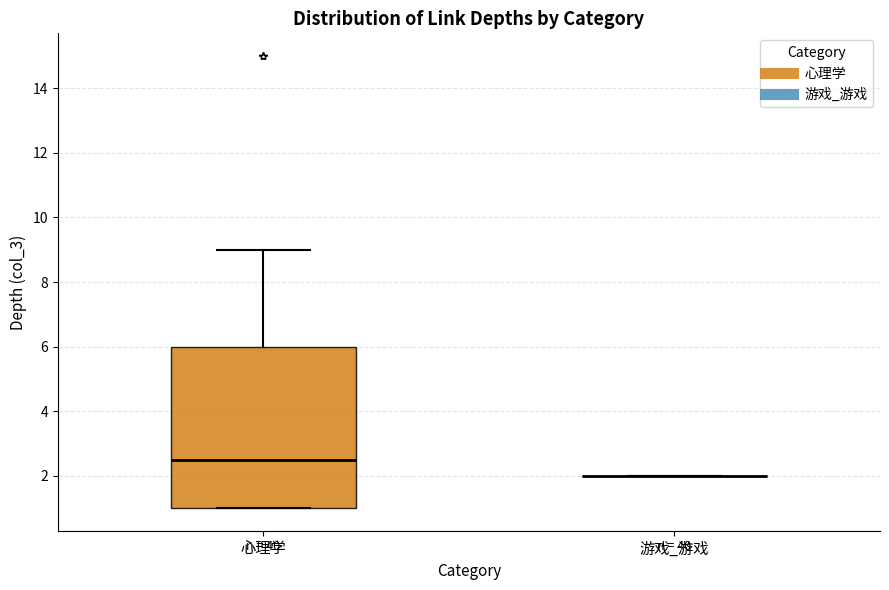

Reading left to right, read every box against the y-axis: the position of its median line, the range the box covers, and the ends of its whiskers. The values are not printed on the chart, so give them approximately, as read against the axis.

心理学: median 2.6, box 1.0 to 6.0, whiskers 1.0 to 9.0
游戏_游戏: box collapsed to a line at 2.0, whiskers 2.0 to 2.0